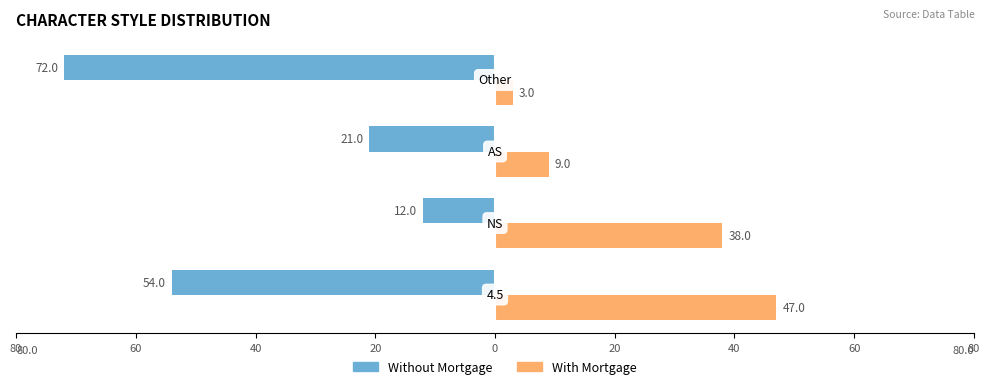

What are all the series names shown in the legend?

Without Mortgage, With Mortgage